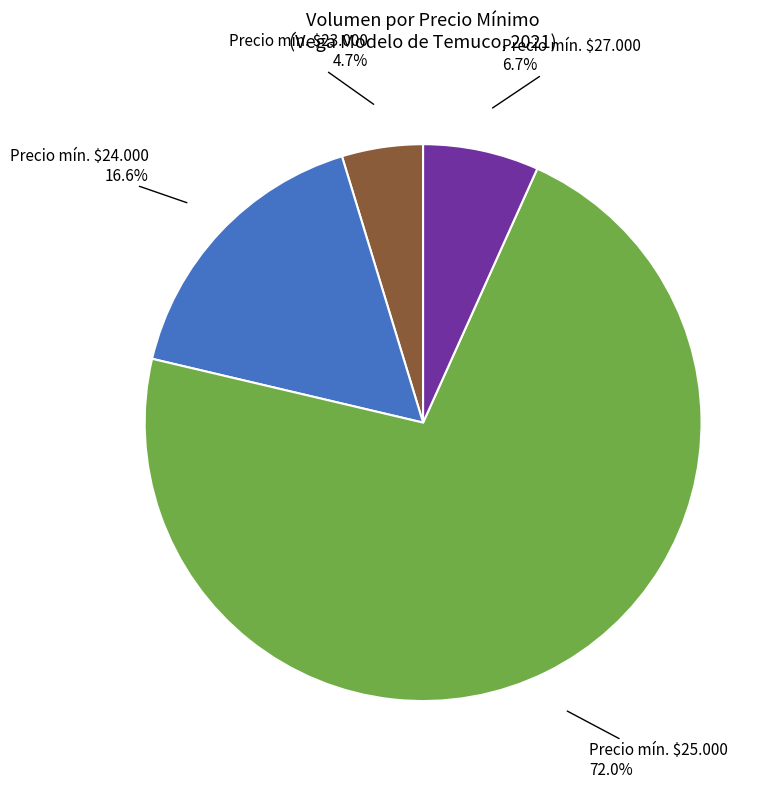

Is there any slice that represents more than half of the pie?

Yes